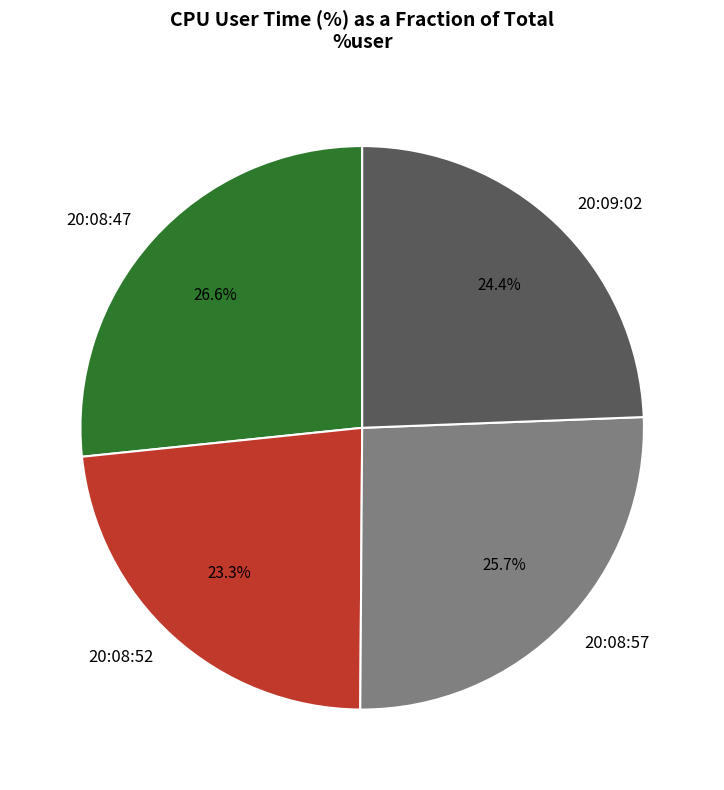

Is there any slice that represents more than half of the pie?

No